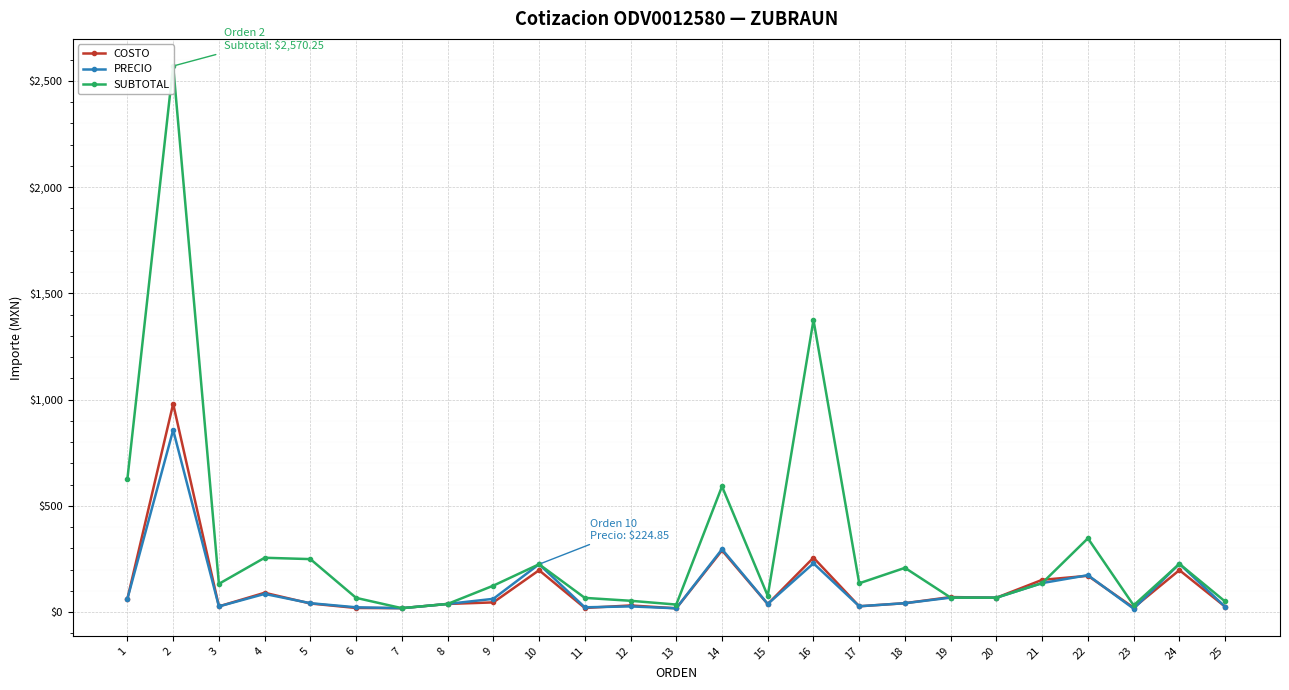

Reading right to left, transcribe all the data shown in this chart.

COSTO: 25.2	197.2	20.4	170.5	151.4	67.3	70.4	41.5	26.9	255.6	37.3	290.1	17.5	30.9	19.1	196.7	45.3	38.0	18.1	19.1	40.1	90.6	26.5	980.0	62.8
PRECIO: 24.8	226.7	15.7	173.5	136.2	67.3	67.8	41.6	27.0	229.1	38.0	295.6	17.5	26.4	22.2	224.8	62.0	38.0	18.1	22.2	41.5	85.1	26.5	856.8	62.8
SUBTOTAL: 49.5	226.7	31.4	346.9	136.2	67.3	67.8	207.9	135.2	1374.7	76.0	591.2	35.1	52.9	66.6	224.8	124.1	38.0	18.1	66.6	249.1	255.4	132.6	2570.2	627.5